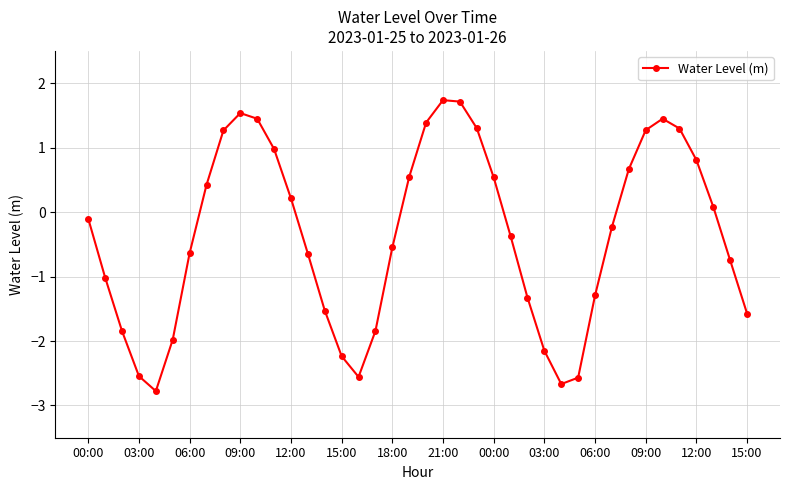

What is the value of the 3rd point from the left?

-1.8